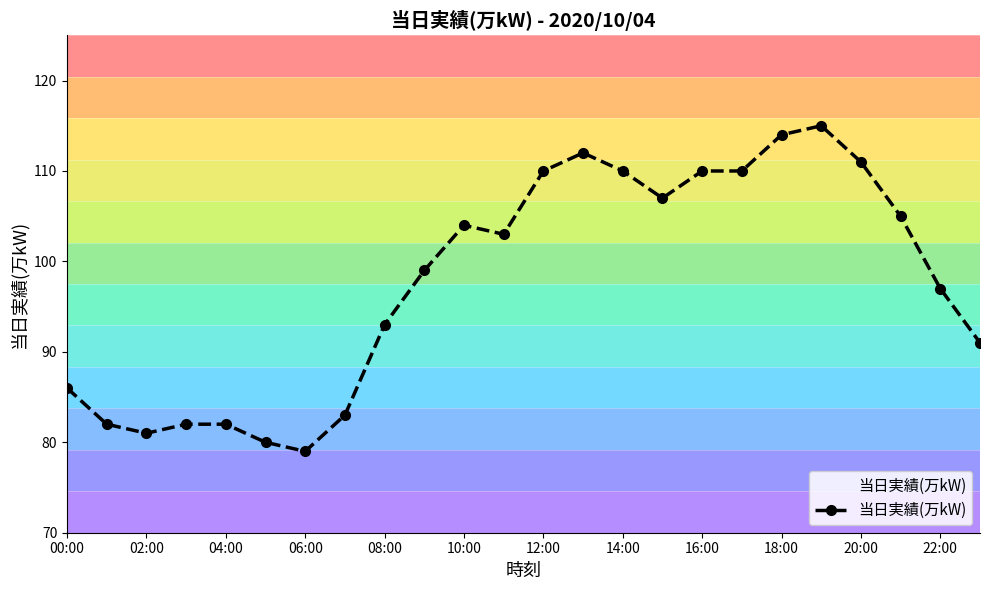

The value of 当日実績(万kW) at 06:00 is 79. True or false?

True